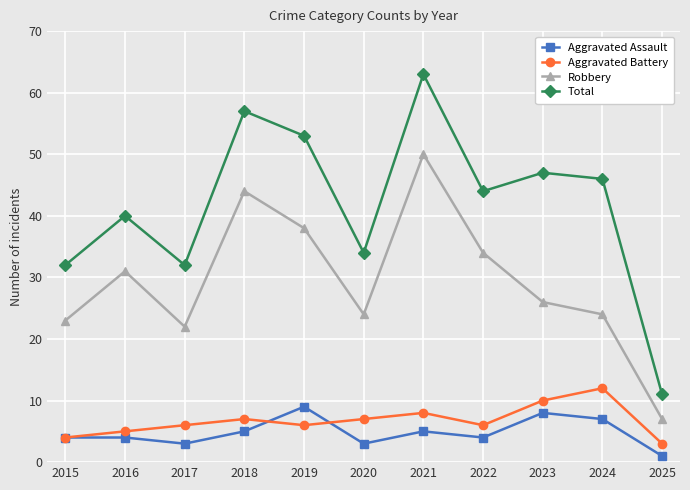

At 2024, list the series in order from largest to smallest.

Total, Robbery, Aggravated Battery, Aggravated Assault